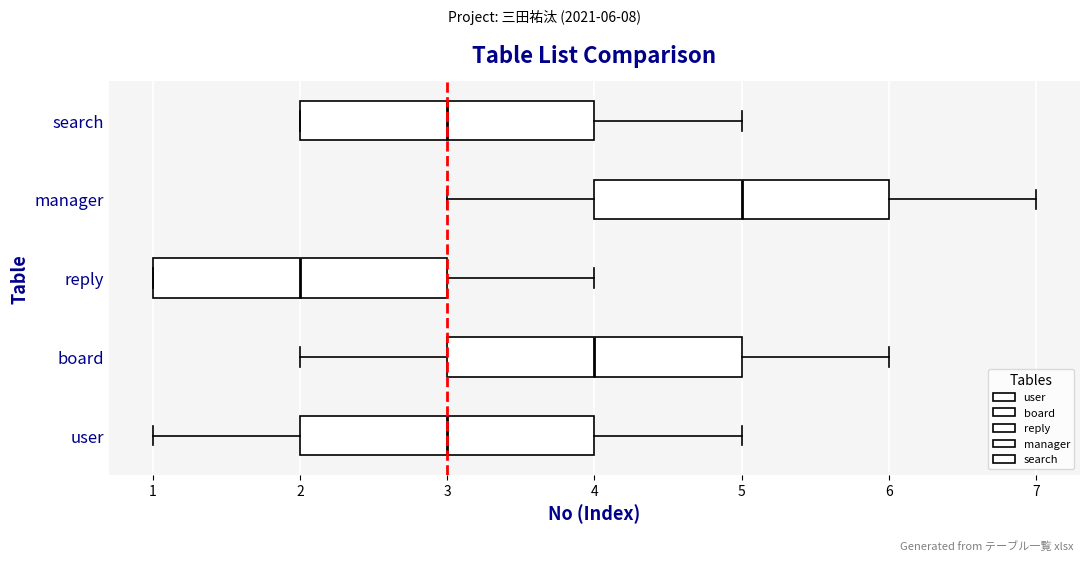

Where is the right edge of the box for user on the x-axis? The values are not printed on the chart, so give them approximately, as read against the axis.

4